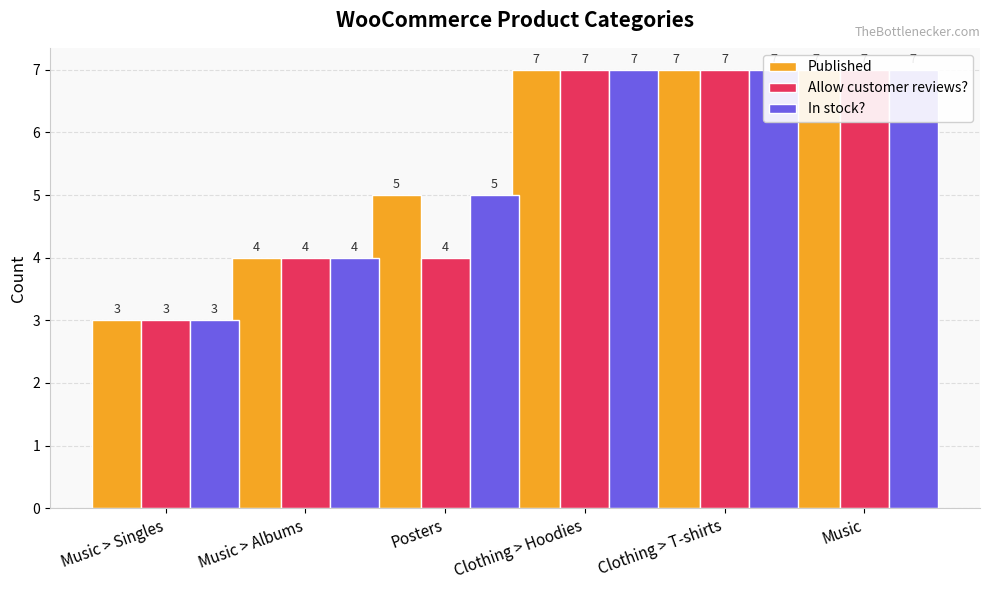

What is the smallest value displayed?

3